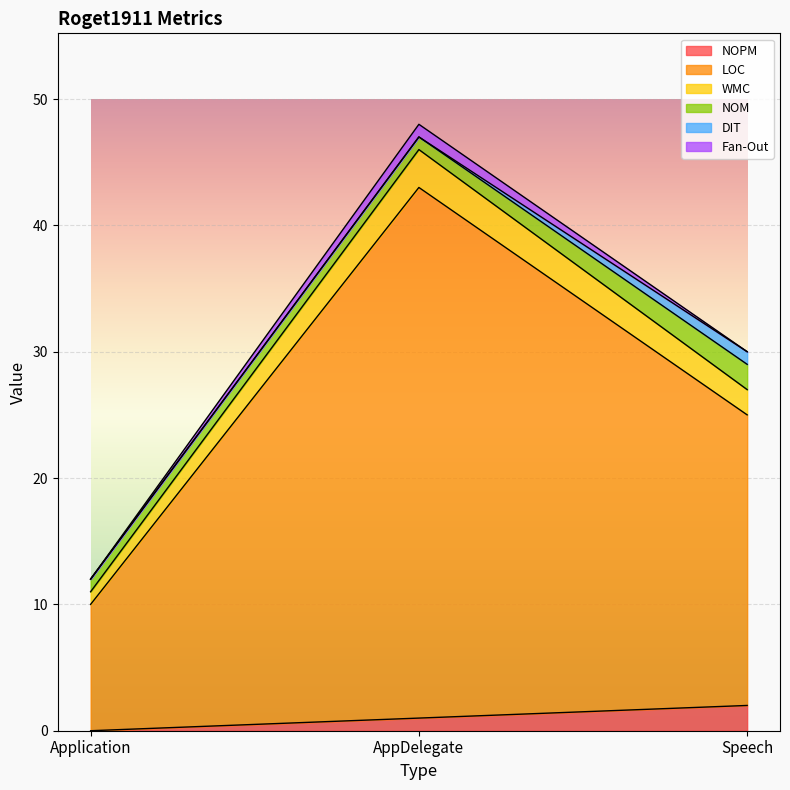

At which label is LOC closest to 26?

Speech